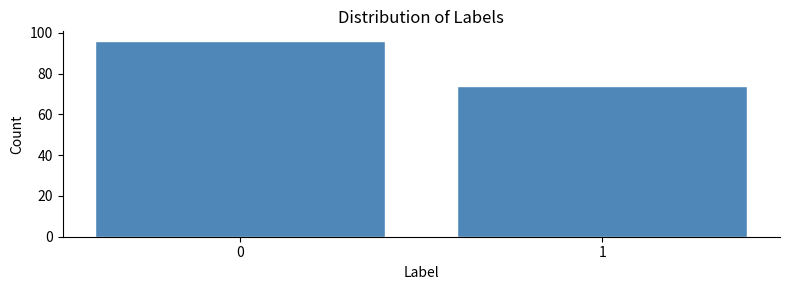

Reading left to right, transcribe all the data shown in this chart.

0=96	1=74